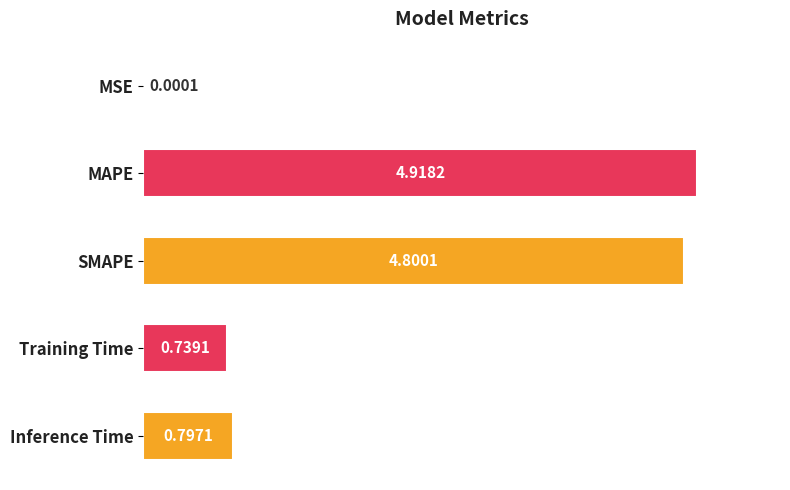

Where is the data nearest to the value 2?

Inference Time